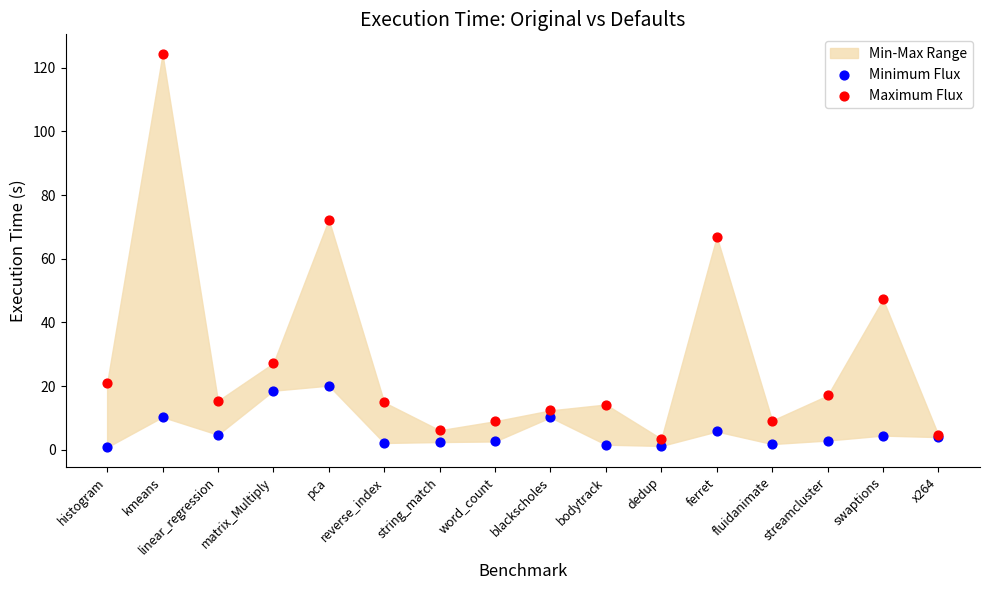

In the Maximum Flux series, what Y value is closest to 63?

66.9